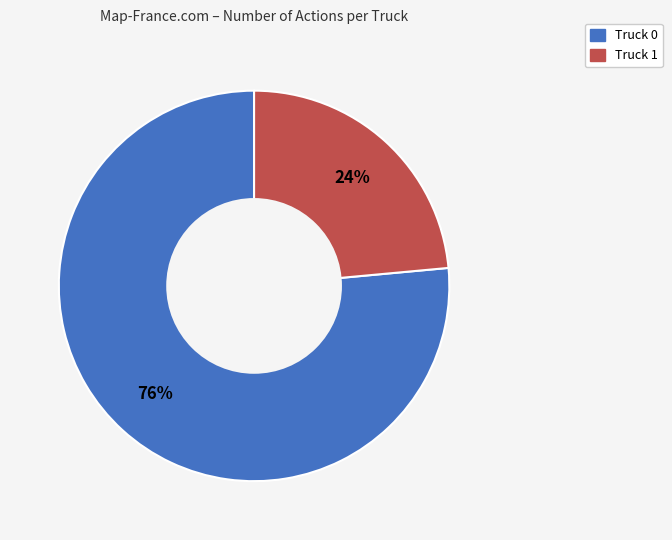

Does Truck 0 represent more than half of the total?

Yes